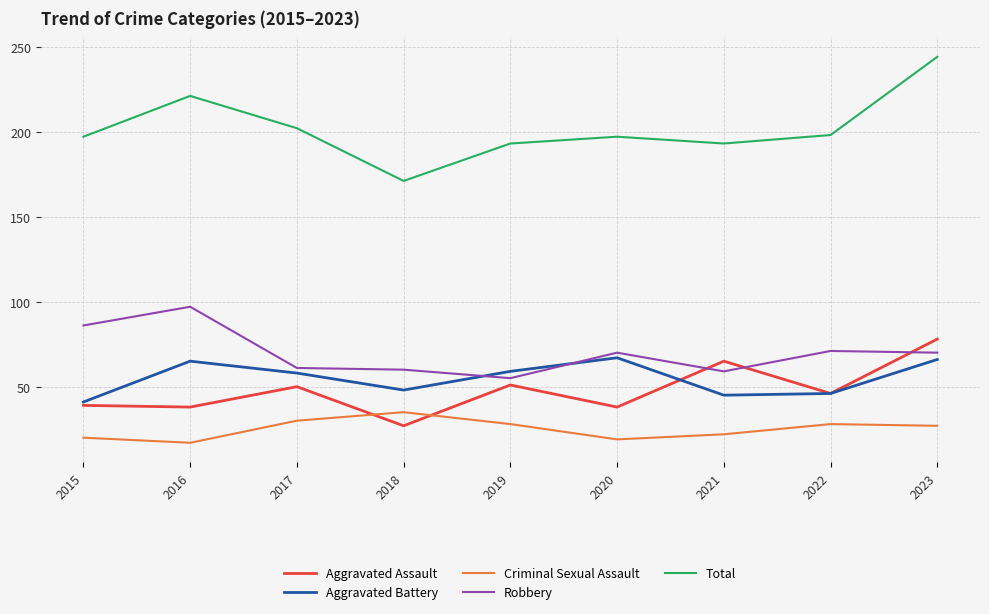

At how many categories does at least one series exceed 168?

9